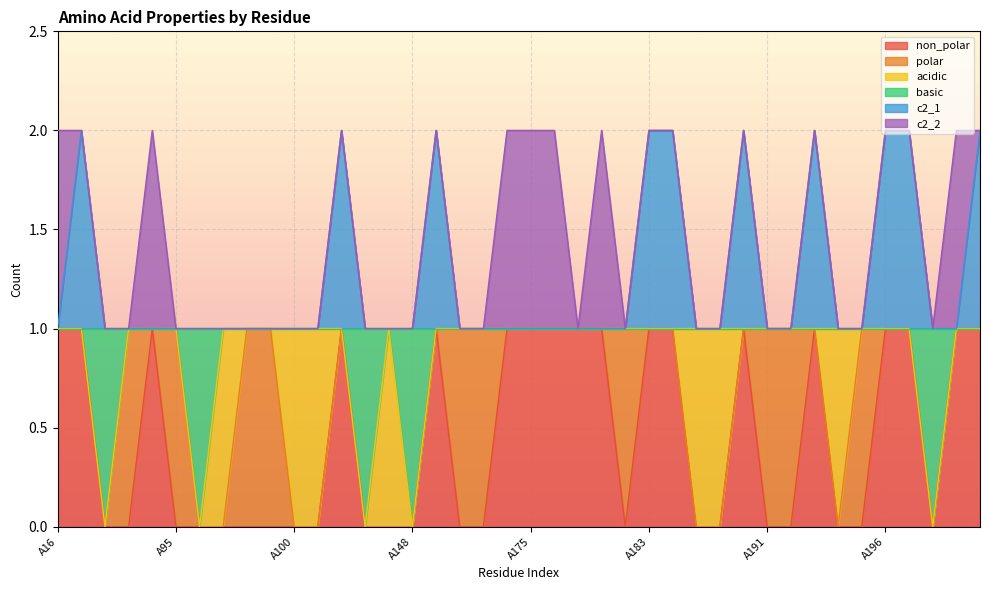

What is the difference between the maximum and minimum values in the non_polar series?

1